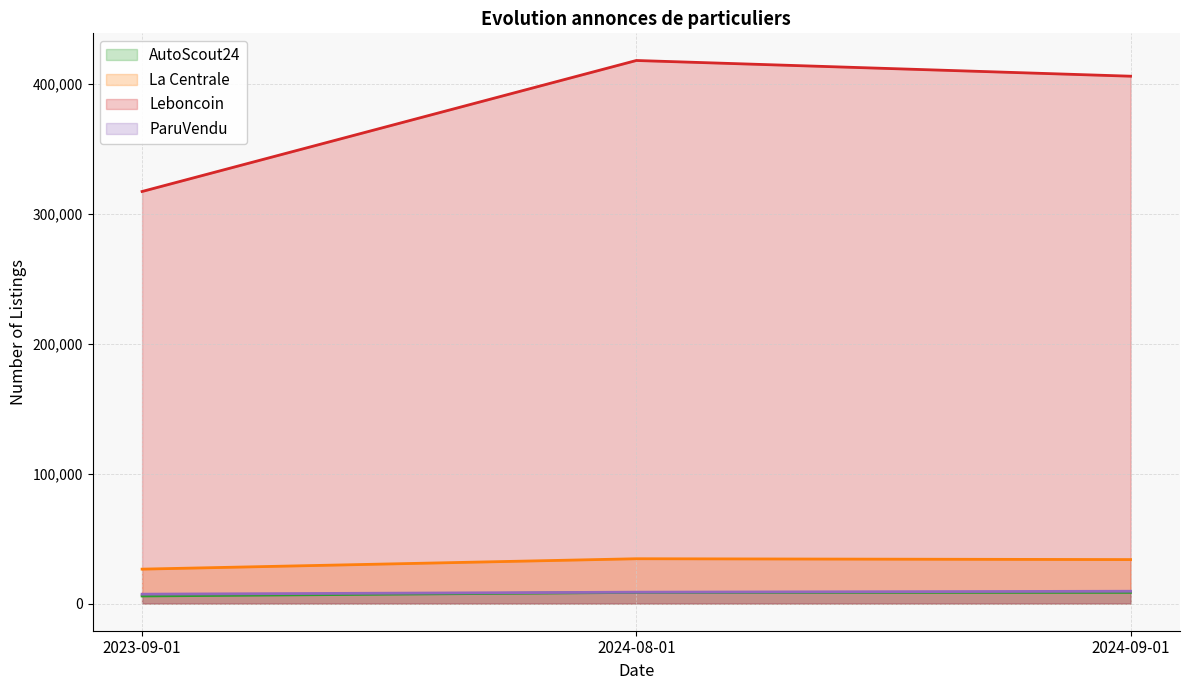

How many data points in La Centrale are above 33868?

1